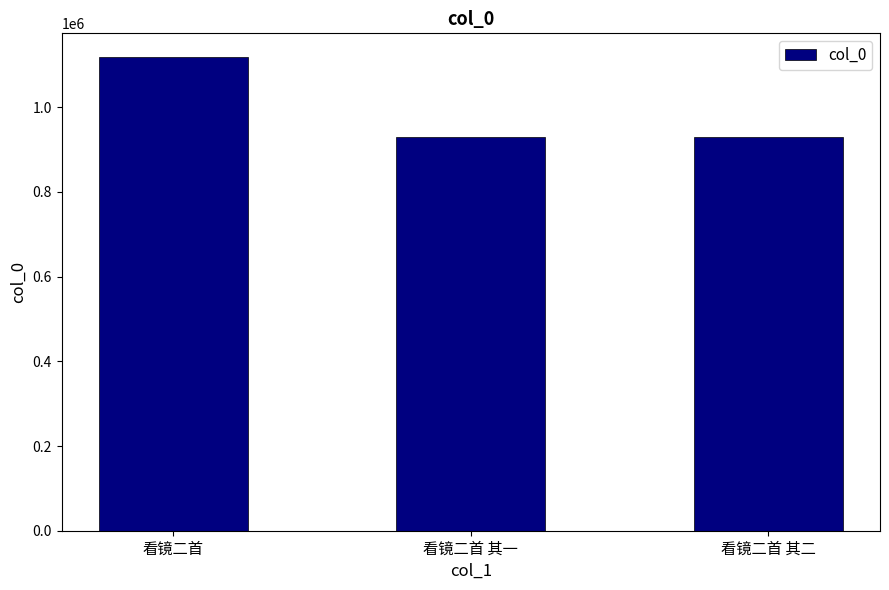

At which label does the data first exceed 929474?

看镜二首